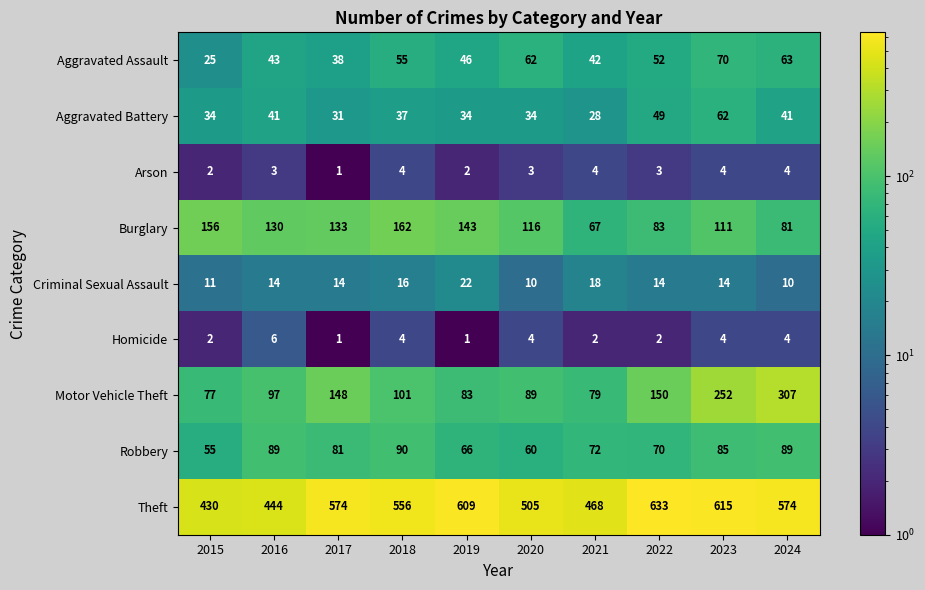

At which category is the sum across all series the highest?

2023